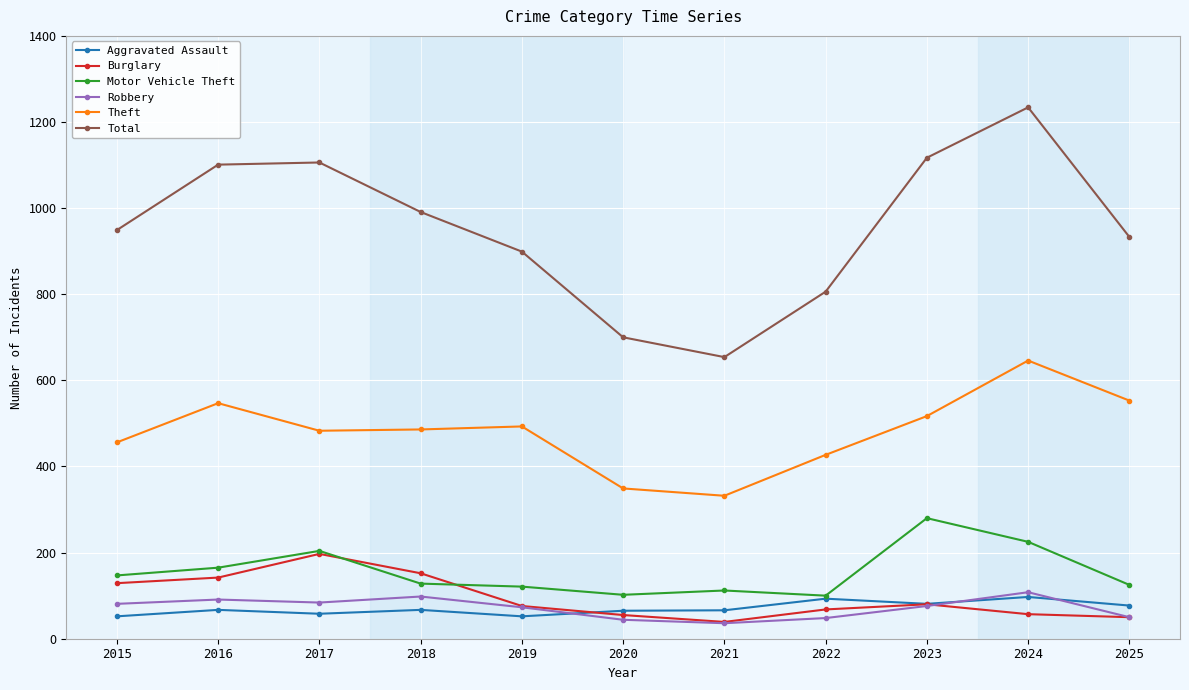

True or false: Aggravated Assault and Total cross at least once.

False